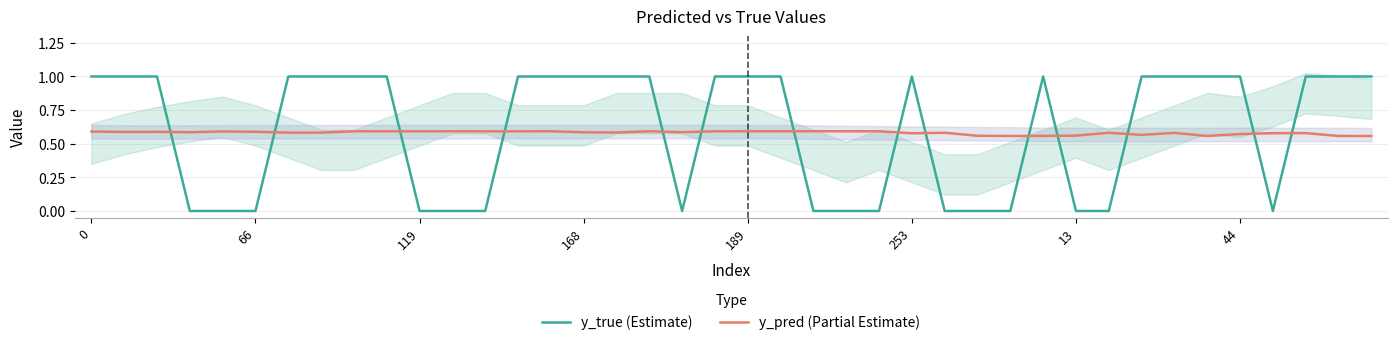

What is the value of the y_pred (Partial Estimate) point at the 22nd from the left?

0.6